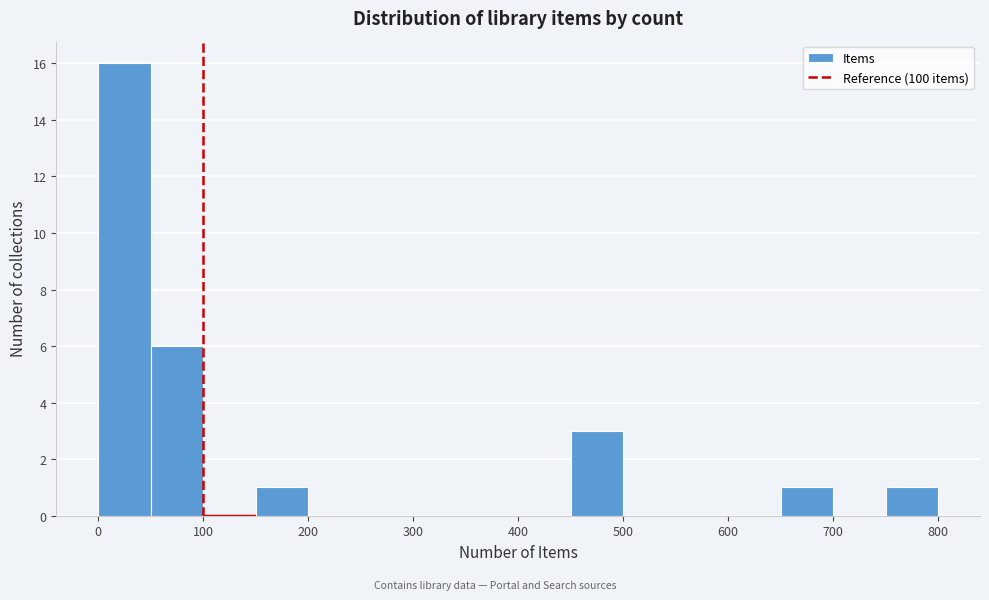

Reading left to right, transcribe this chart: for each bar, give the range it covers on the x-axis and its height. The values are not printed on the chart, so give them approximately, as read against the axis.

0 to 50: 16
50 to 100: 6
100 to 150: 0
150 to 200: 1
200 to 250: 0
250 to 300: 0
300 to 350: 0
350 to 400: 0
400 to 450: 0
450 to 500: 3
500 to 550: 0
550 to 600: 0
600 to 650: 0
650 to 700: 1
700 to 750: 0
750 to 800: 1